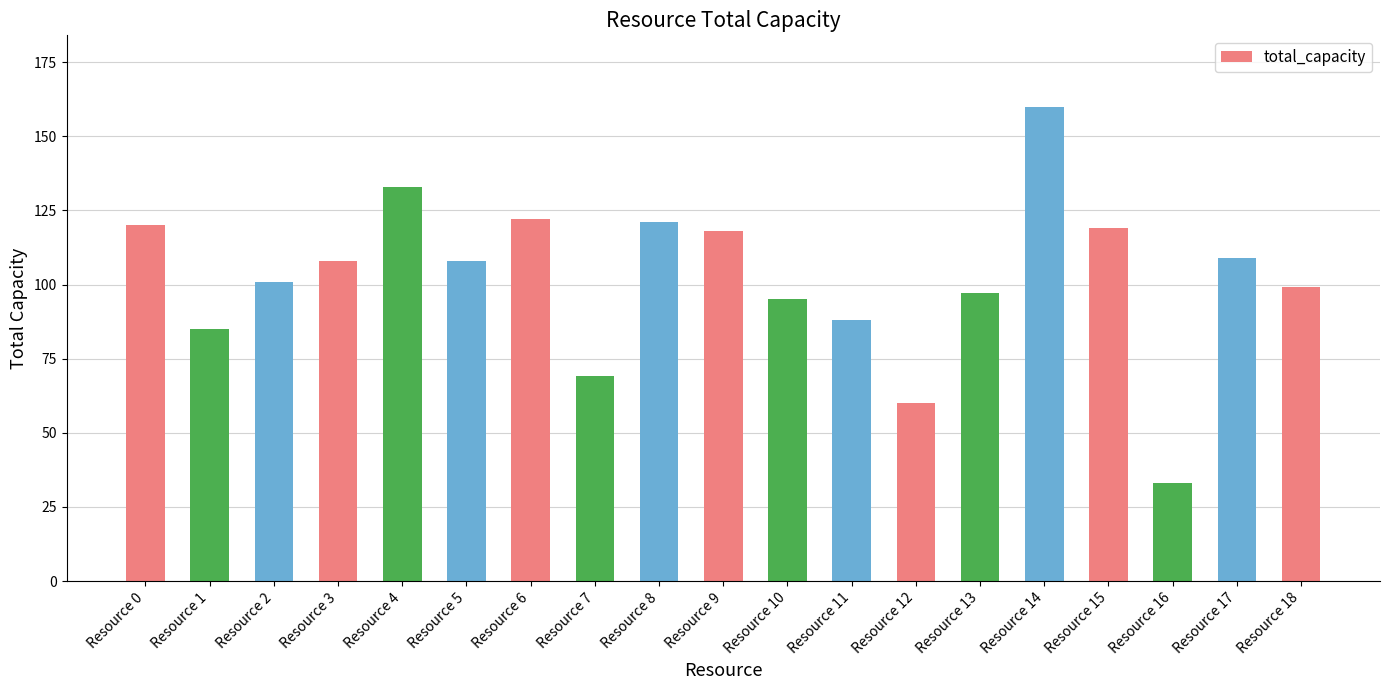

Is it true that the value at Resource 2 is 48?

False